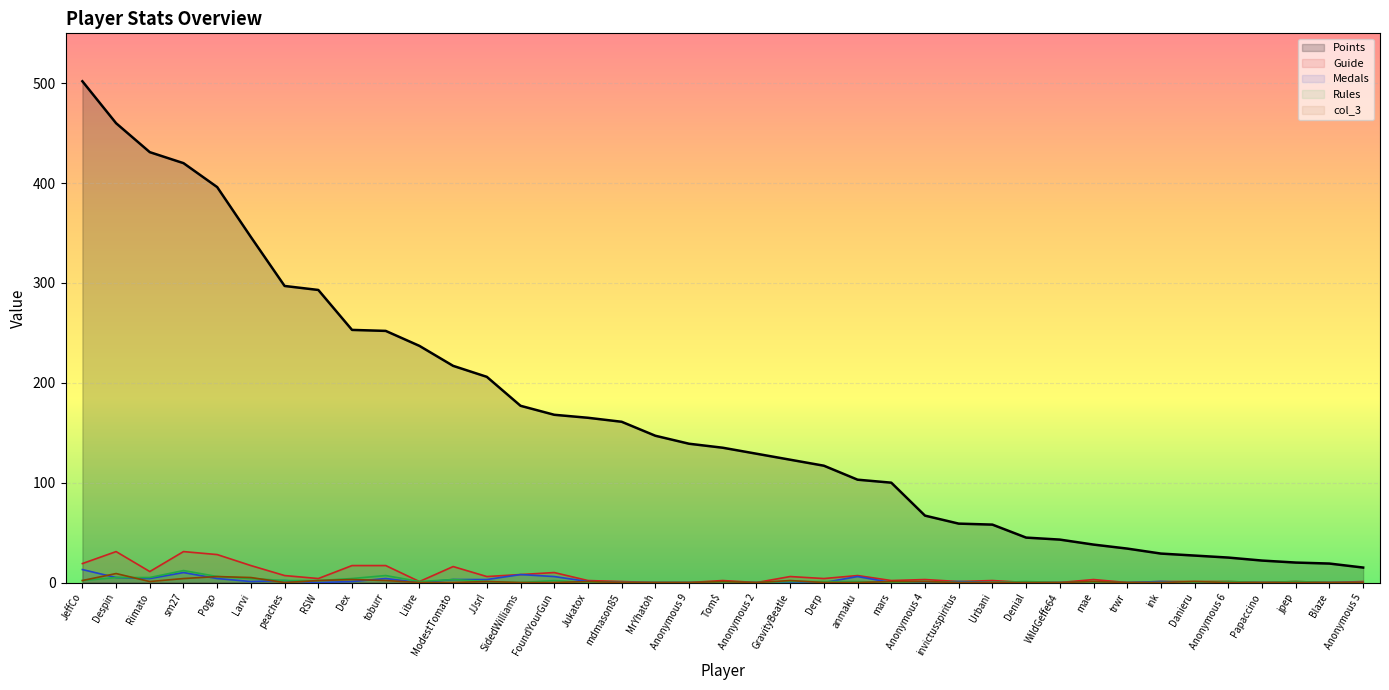

At which label does Points first exceed 135?

JeffCo